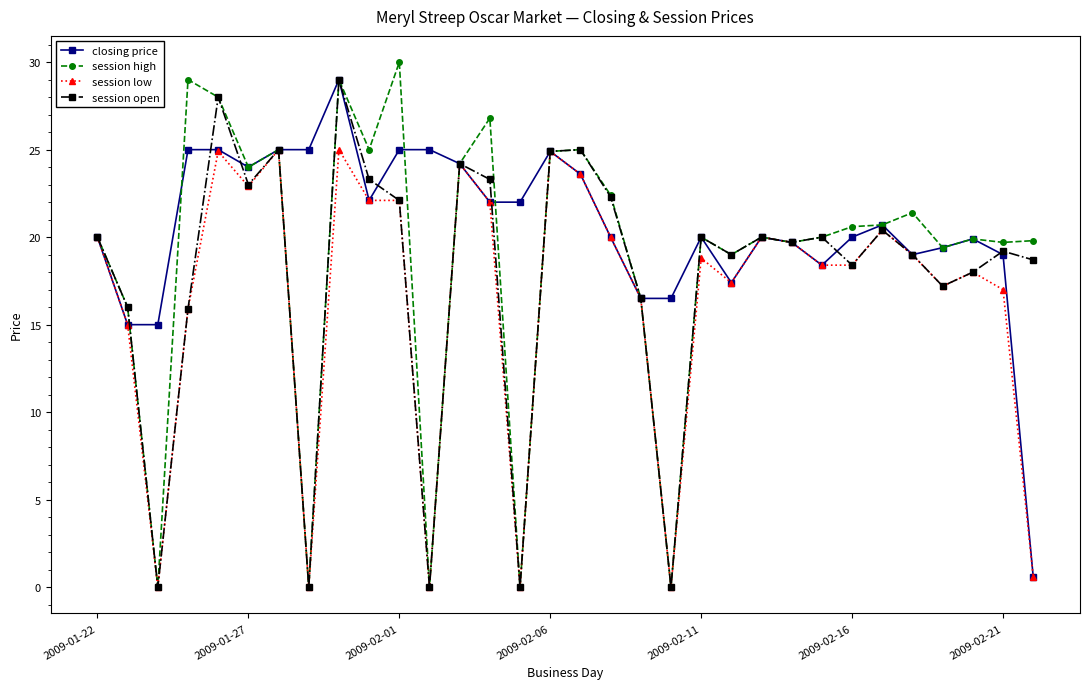

What is the value of the closing price point at the 15th from the left?

22.0